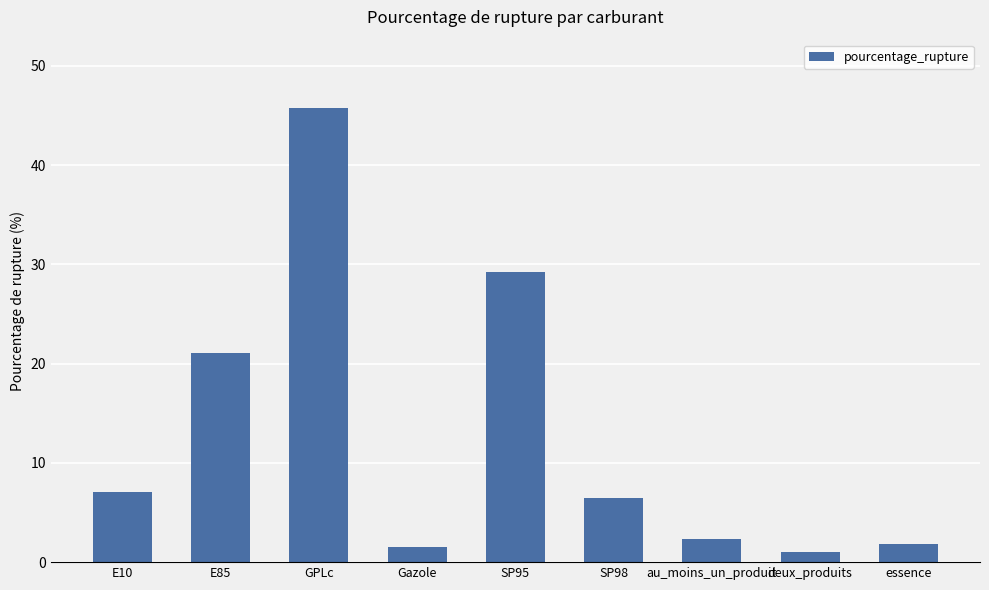

What is the sum of the values at E10 and E85?

28.1